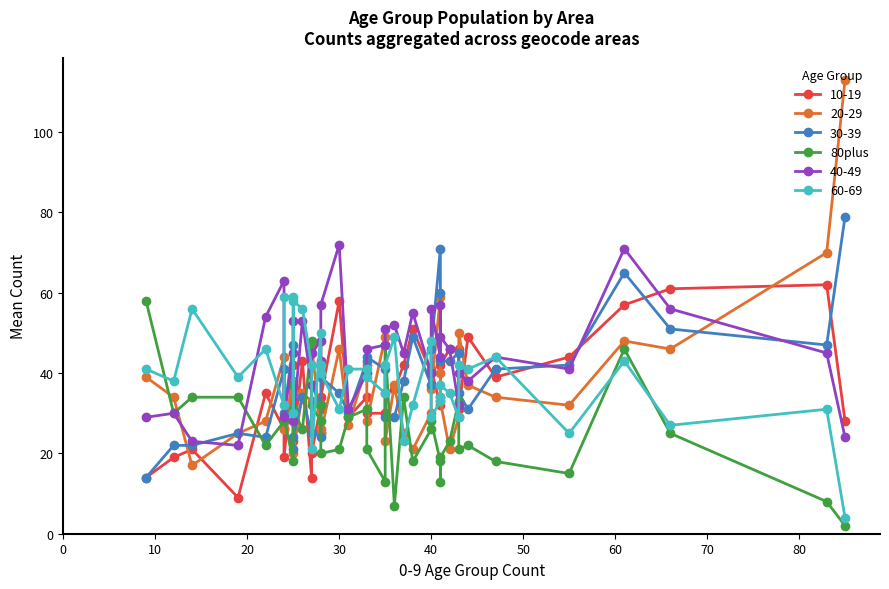

What is the value of the 11th point from the left?

30